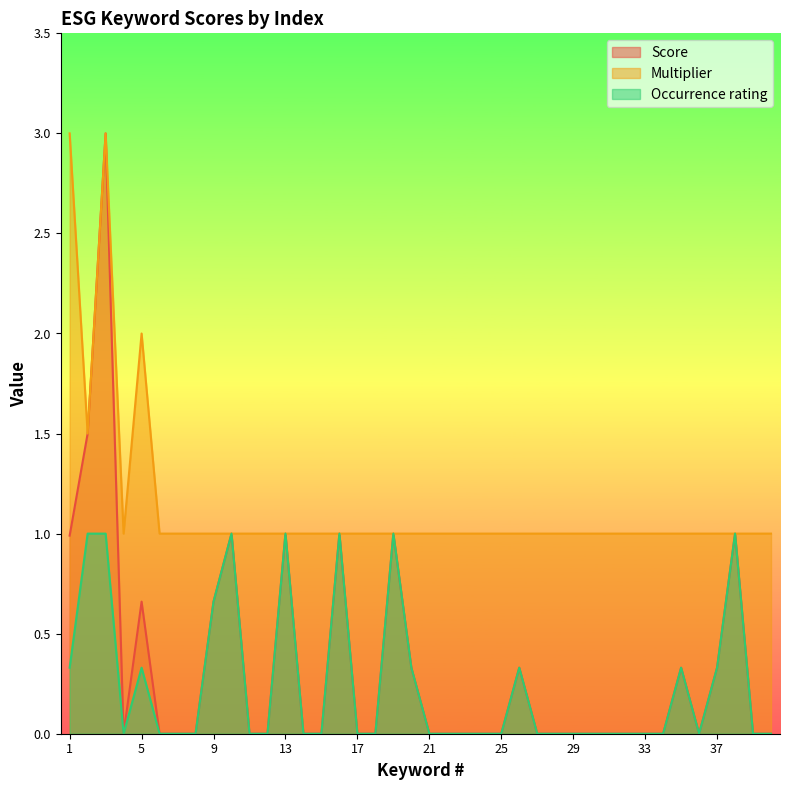

What is the minimum value for Multiplier?

1.0